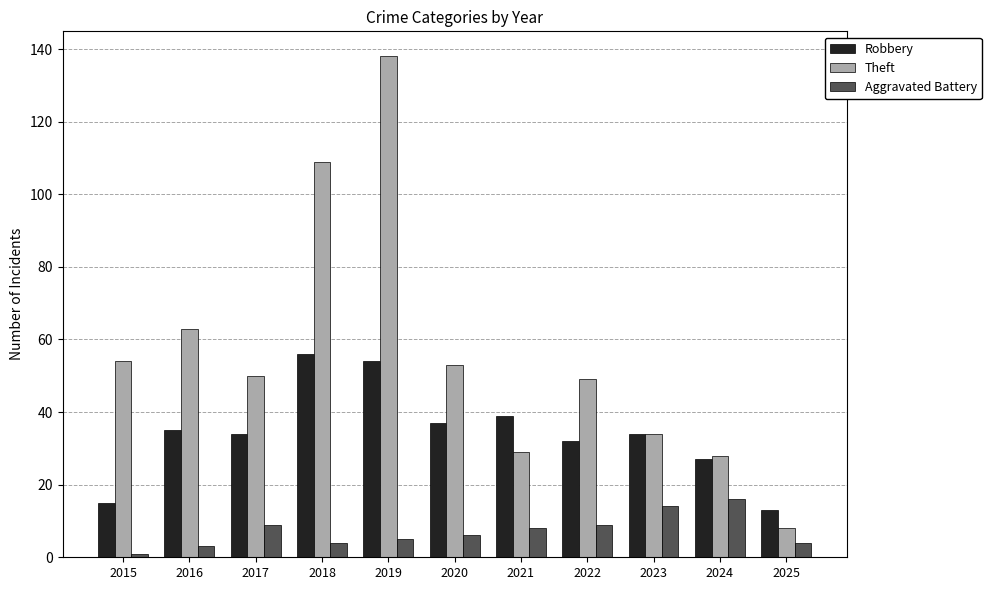

Which series has the largest range (max minus min)?

Theft